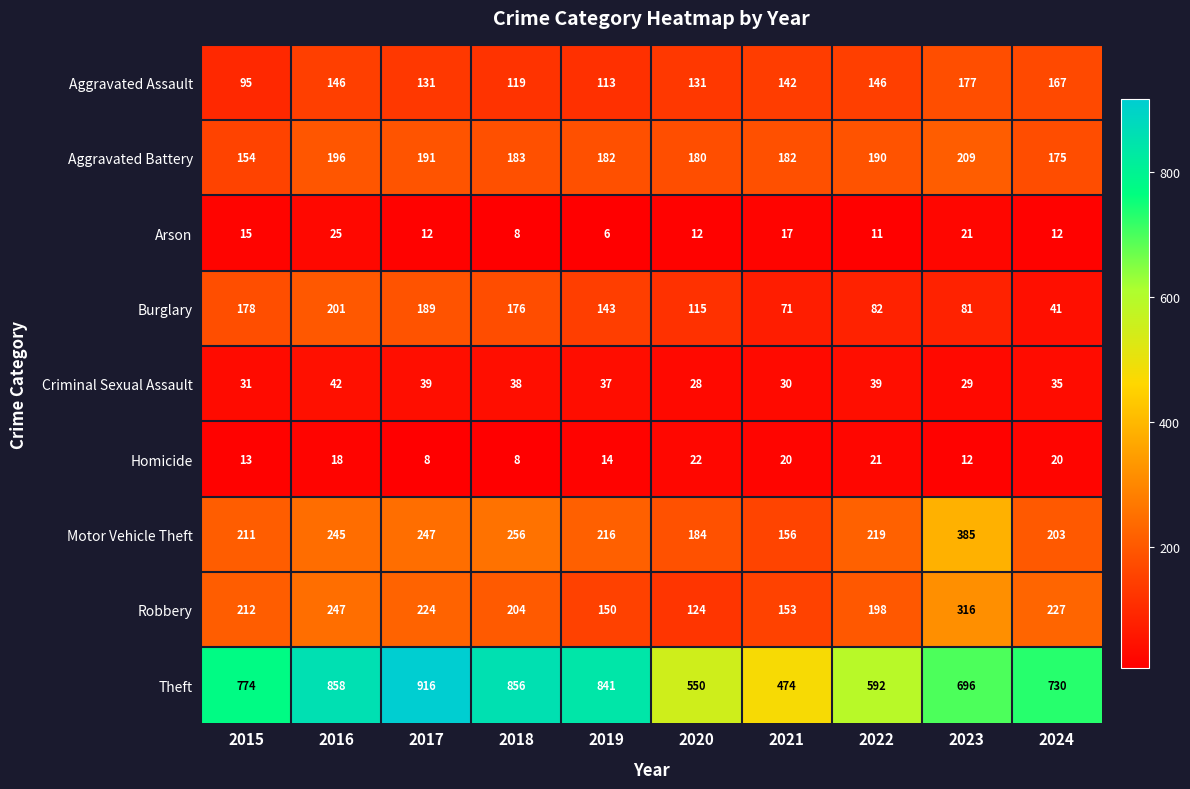

How many series are shown in this chart?

9